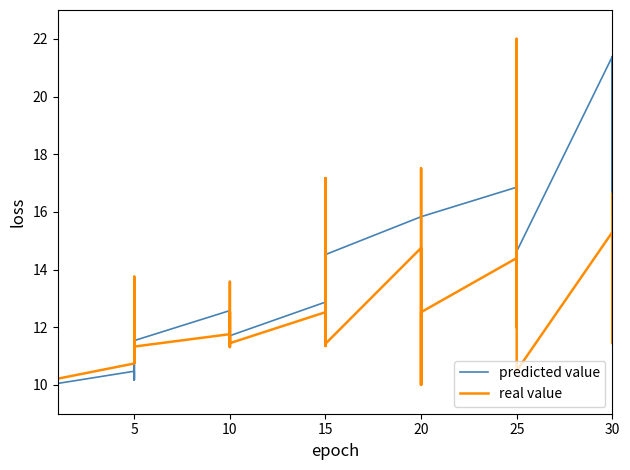

Rank the series by their average value, from highest to lowest.

predicted value, real value